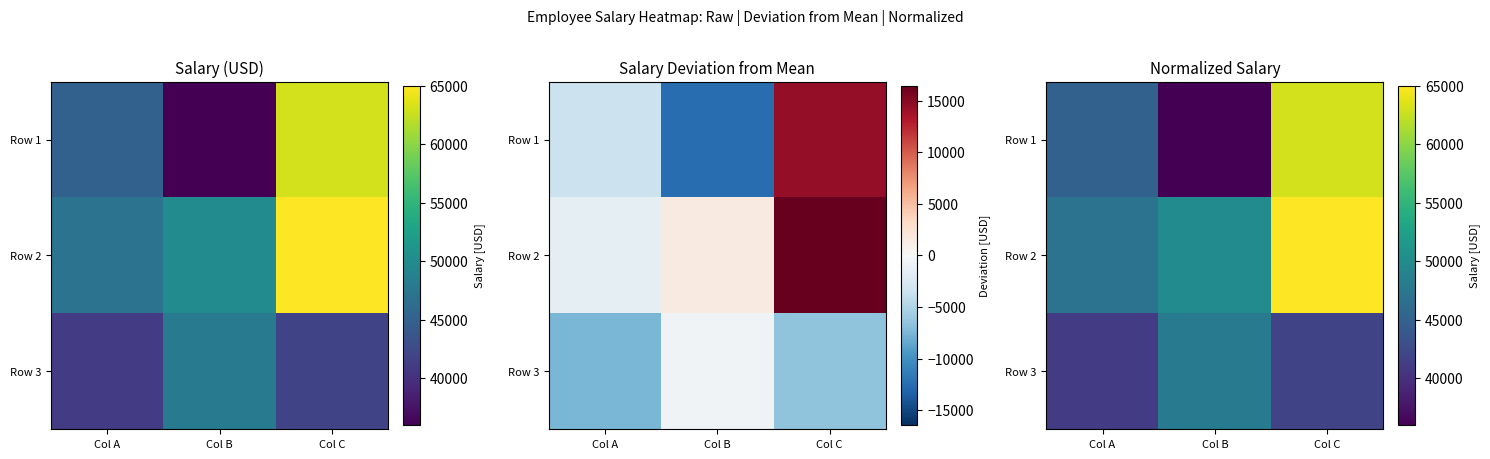

What is the average value of the Row 3 series?

43667